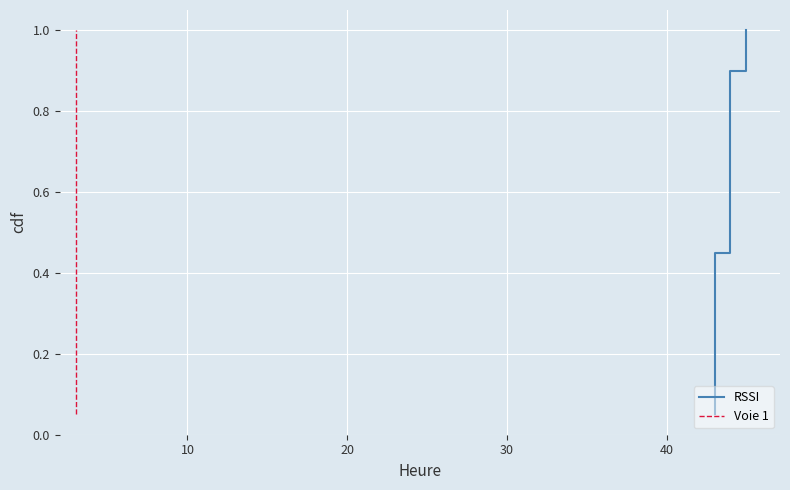

What is the sum of all Voie 1 values?

10.5